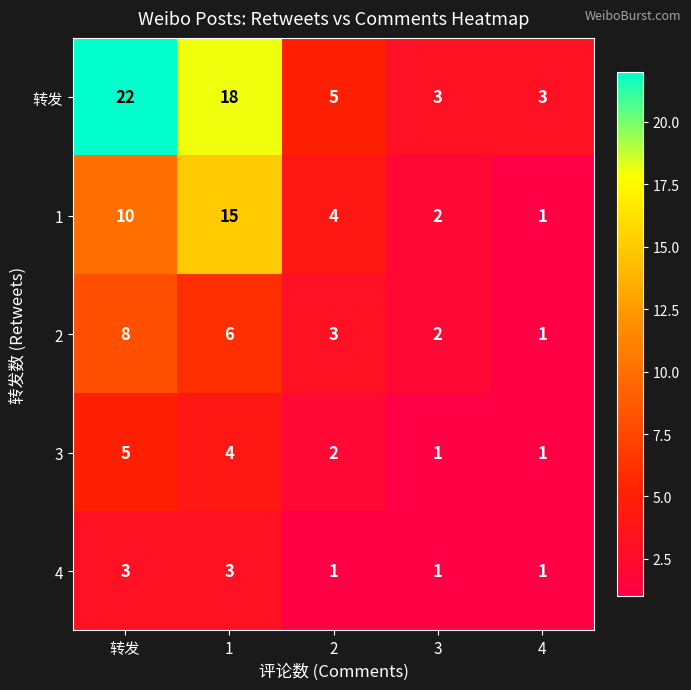

List the series in order of their peak value, lowest first.

4, 3, 2, 1, 转发